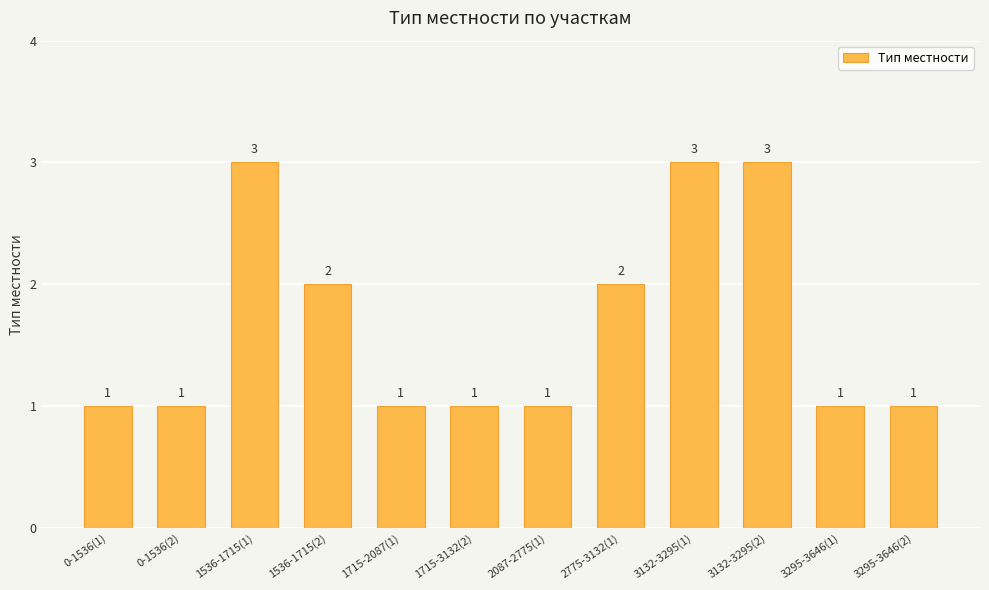

What is the label of the 1st bar from the right?

3295-3646(2)